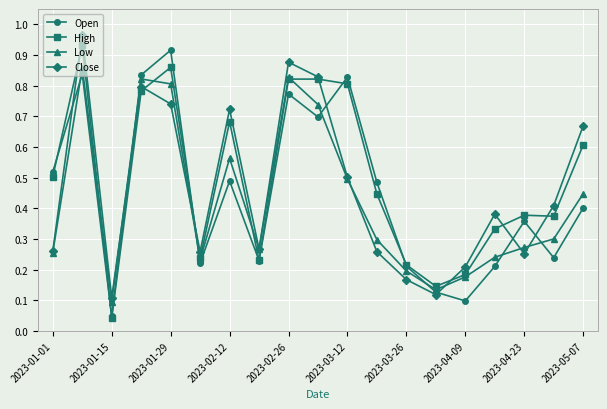

How many Low values are between 0 and 1?

19